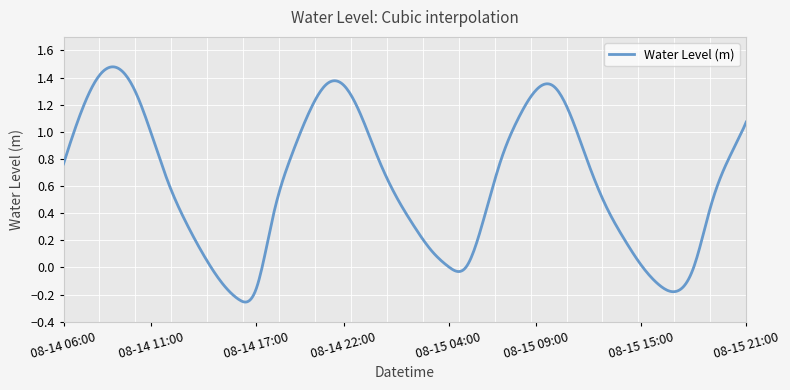

How many lines are shown in the chart?

1